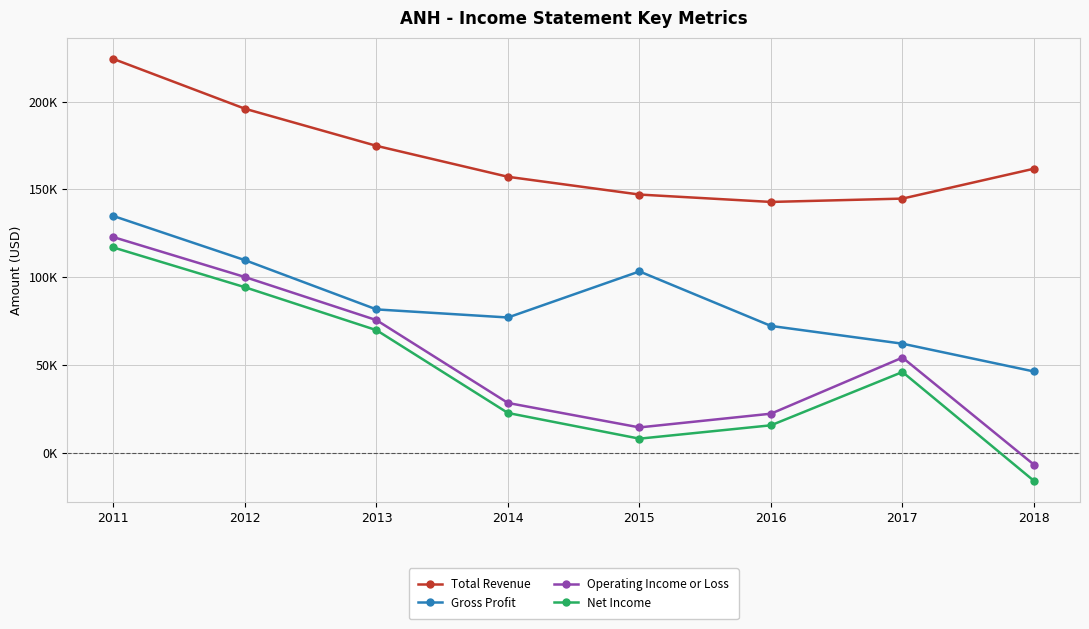

True or false: Total Revenue has more than 0 points higher than both neighbors.

False